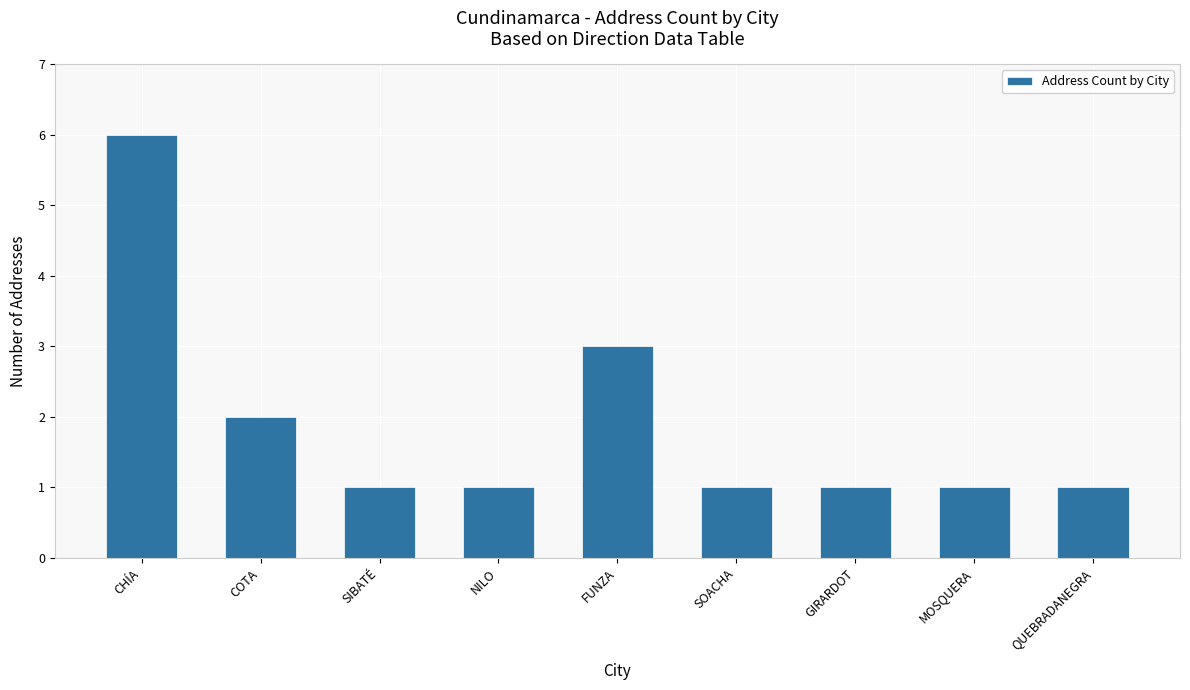

True or false: the data shows 1 at SIBATÉ.

True